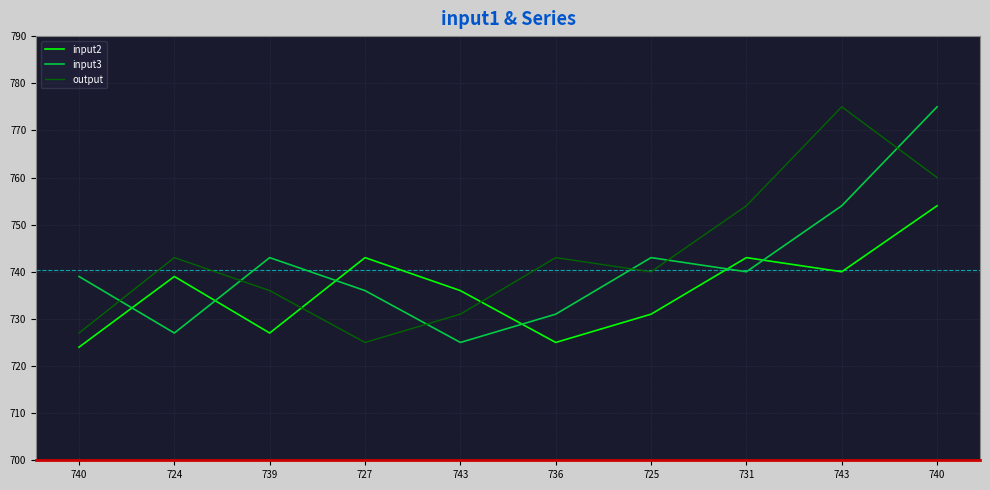

What is the greatest value displayed?

775